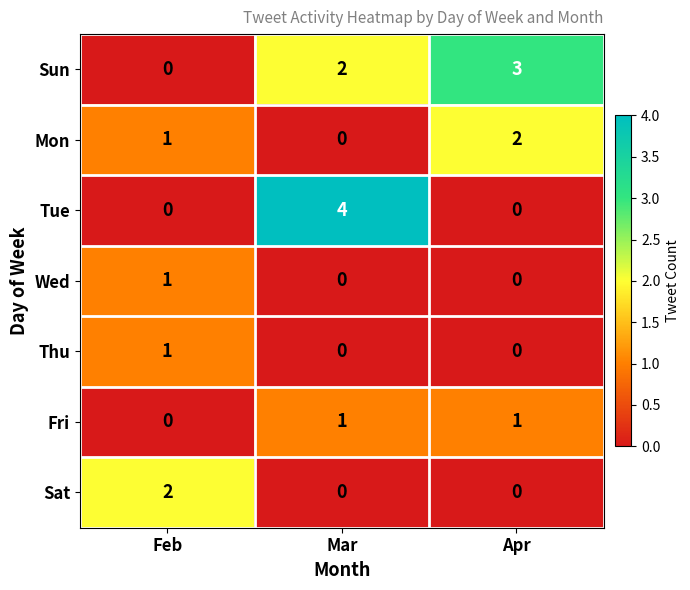

Is it true that Mon equals -1 at Mar?

False